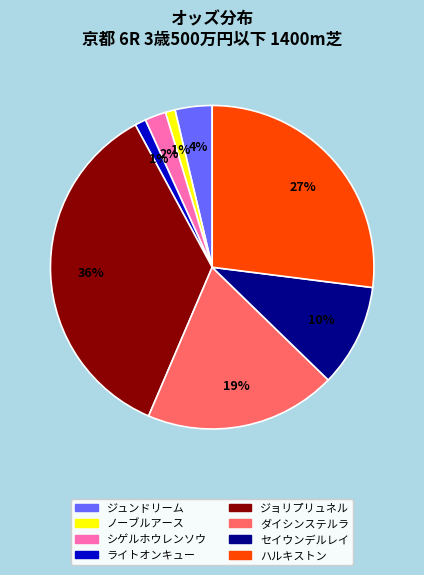

Does ダイシンステルラ account for over 50% of the chart?

No